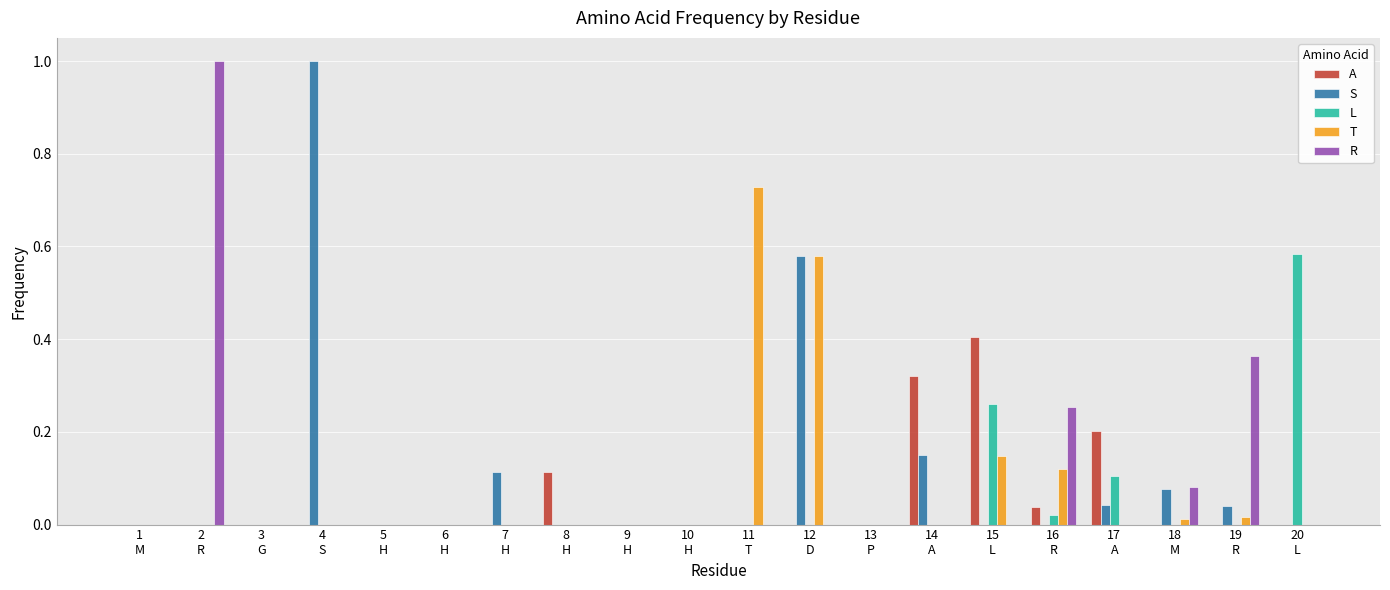

The L series shows 0.0 at 11
T. True or false?

True